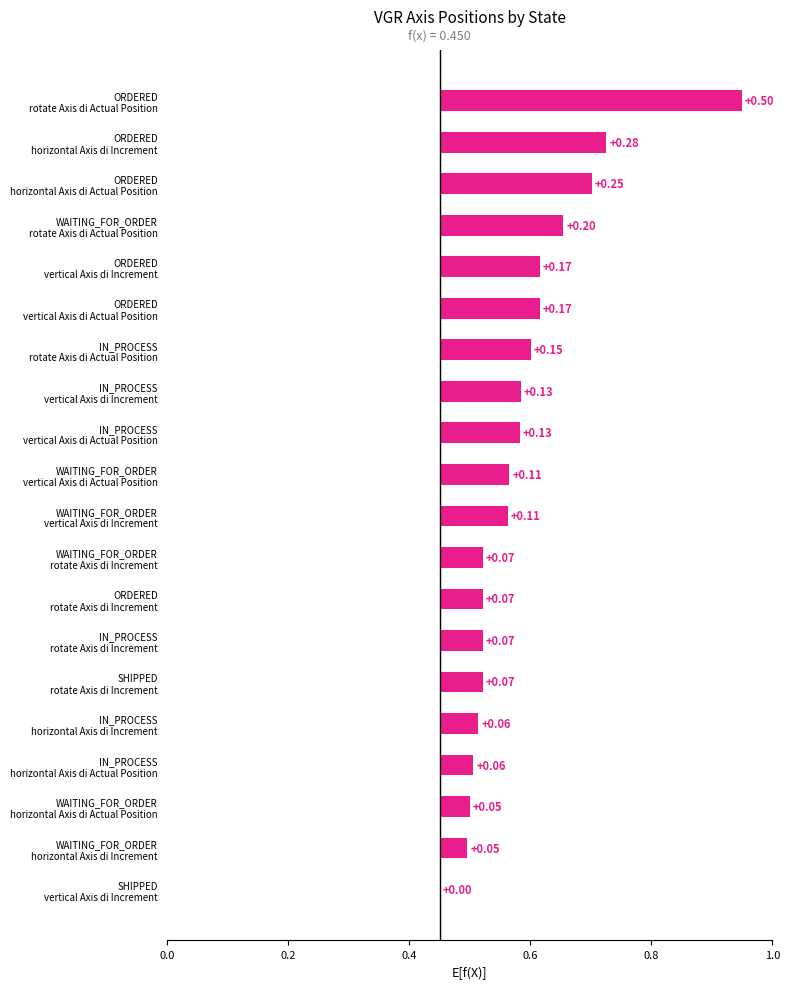

Between ORDERED horizontal Axis di Actual Position and WAITING_FOR_ORDER horizontal Axis di Increment, which is larger?

ORDERED horizontal Axis di Actual Position